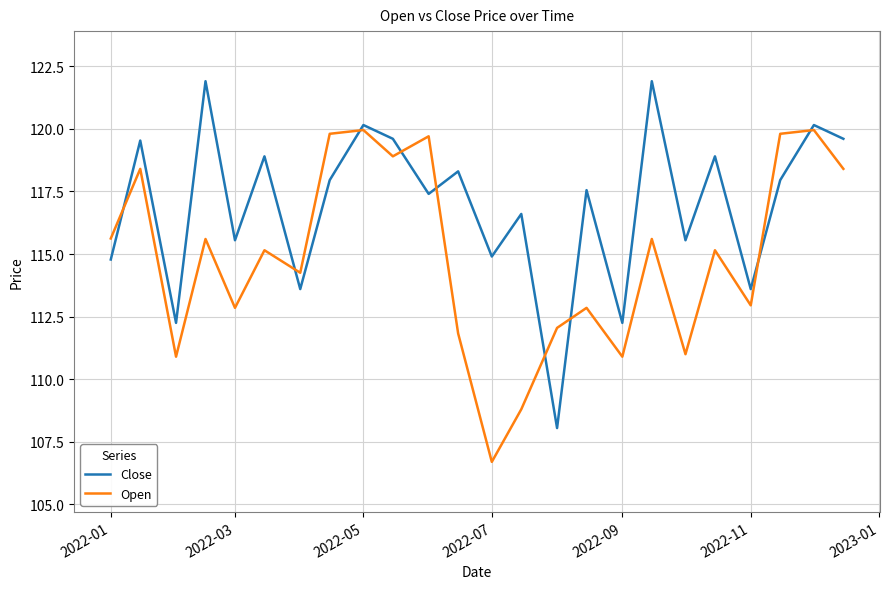

What is the difference between the maximum and minimum values in the Close series?

13.9